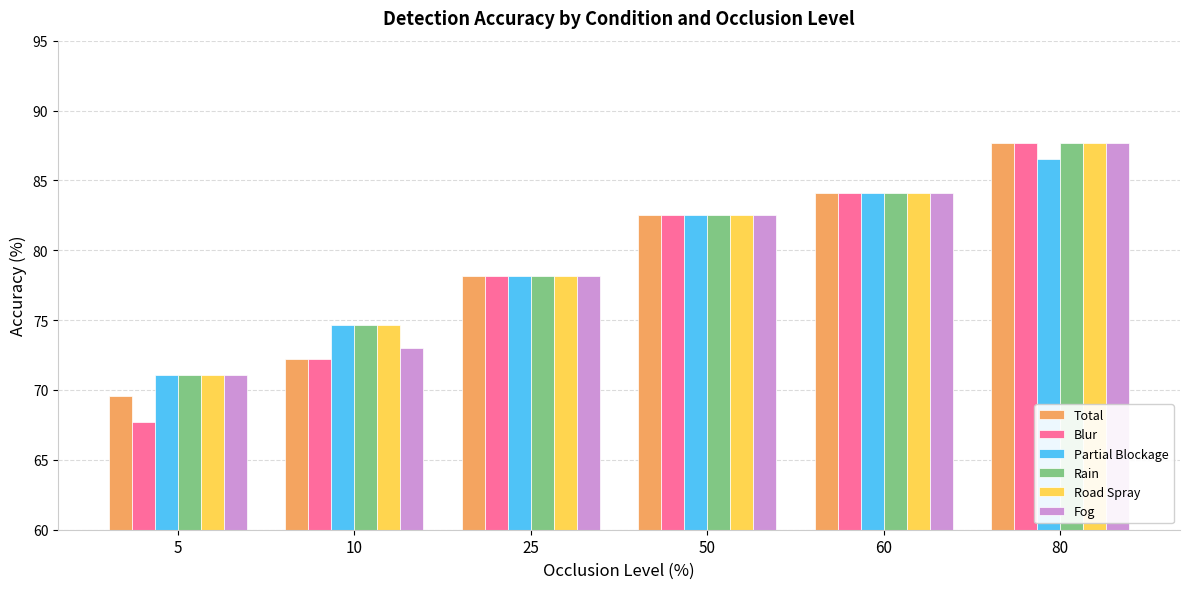

What is the spread (max minus min) of values at 5?

3.4